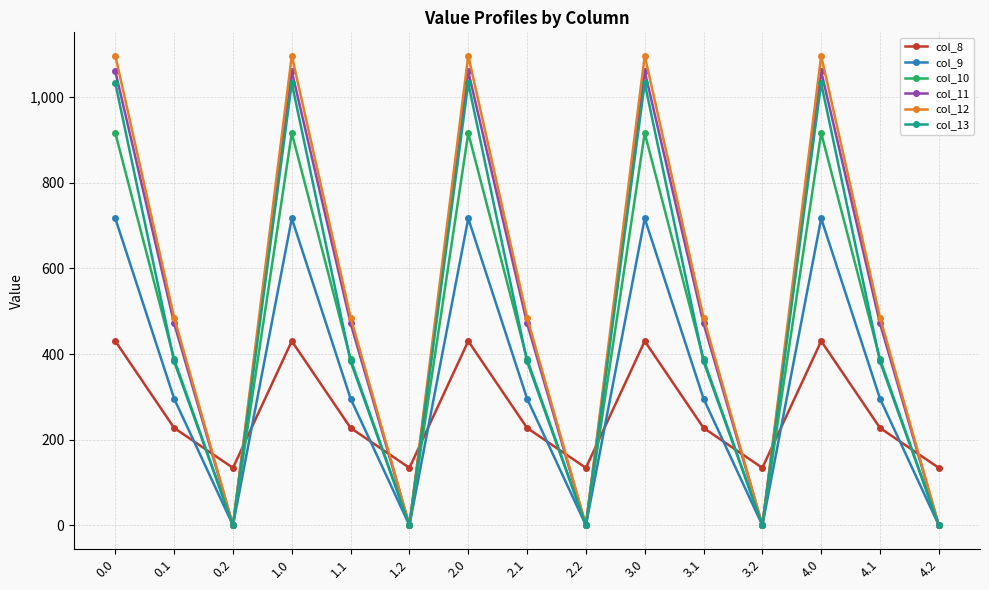

What are all the series names shown in the legend?

col_8, col_9, col_10, col_11, col_12, col_13